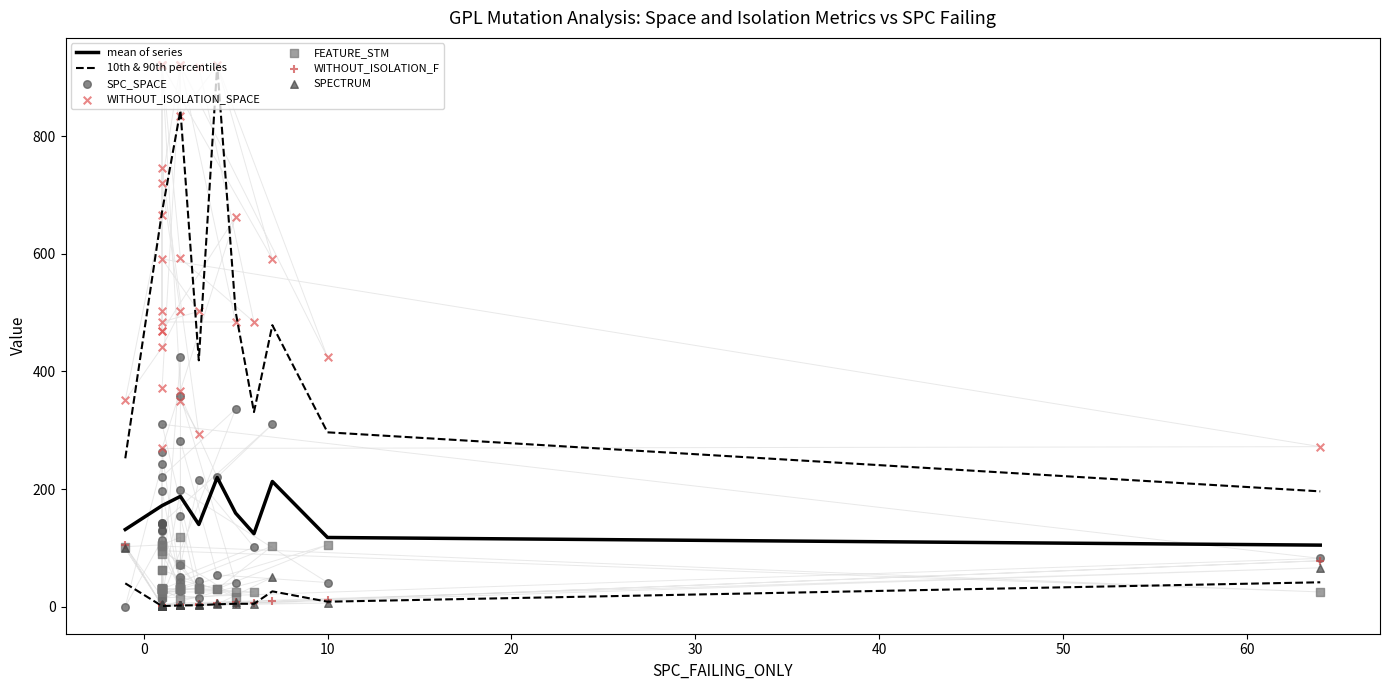

Which series contains the highest Y value?

WITHOUT_ISOLATION_SPACE